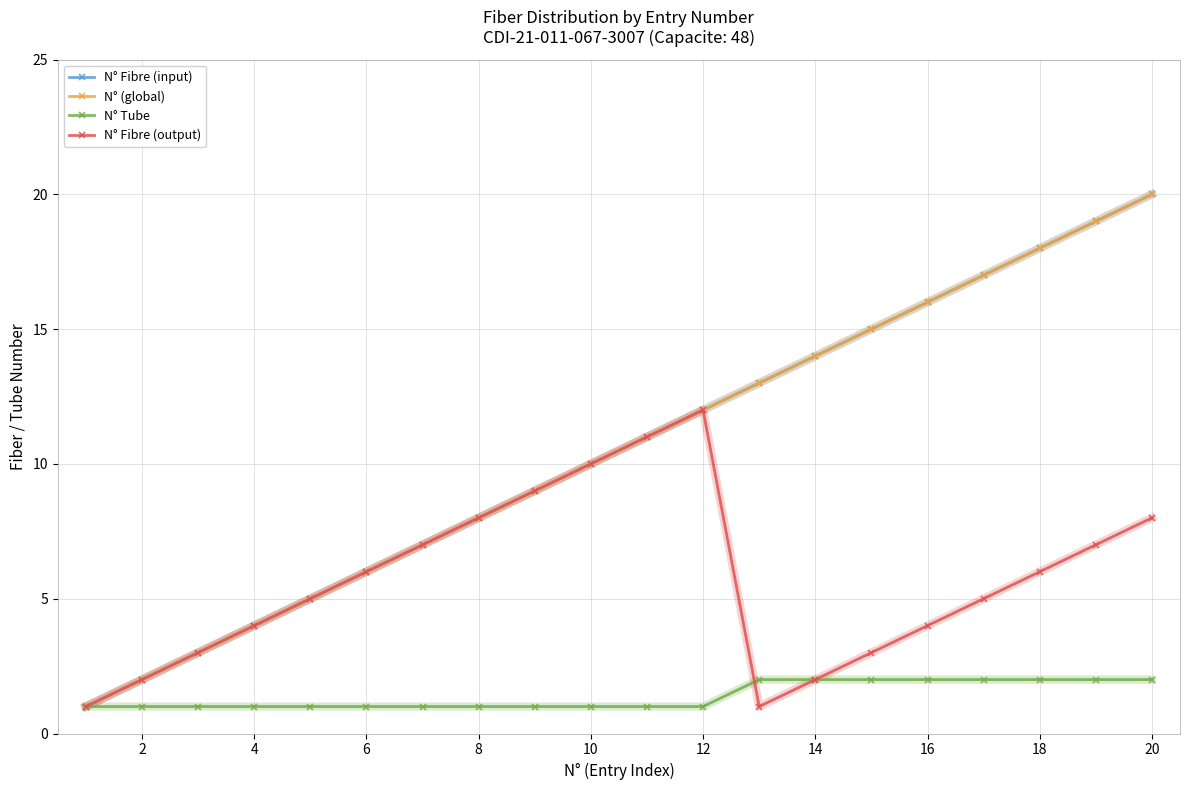

Does the chart have visible grid lines?

Yes